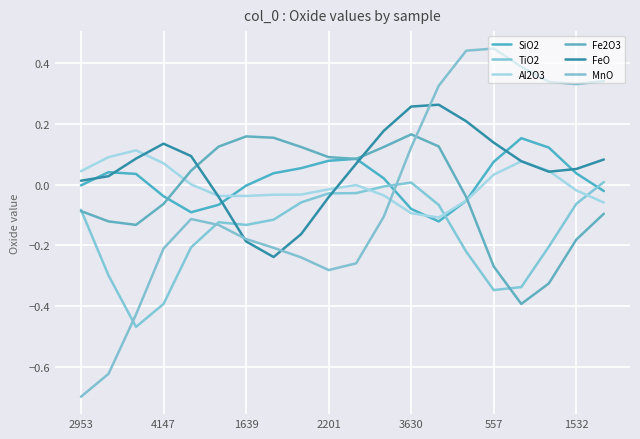

Does the chart have visible grid lines?

Yes